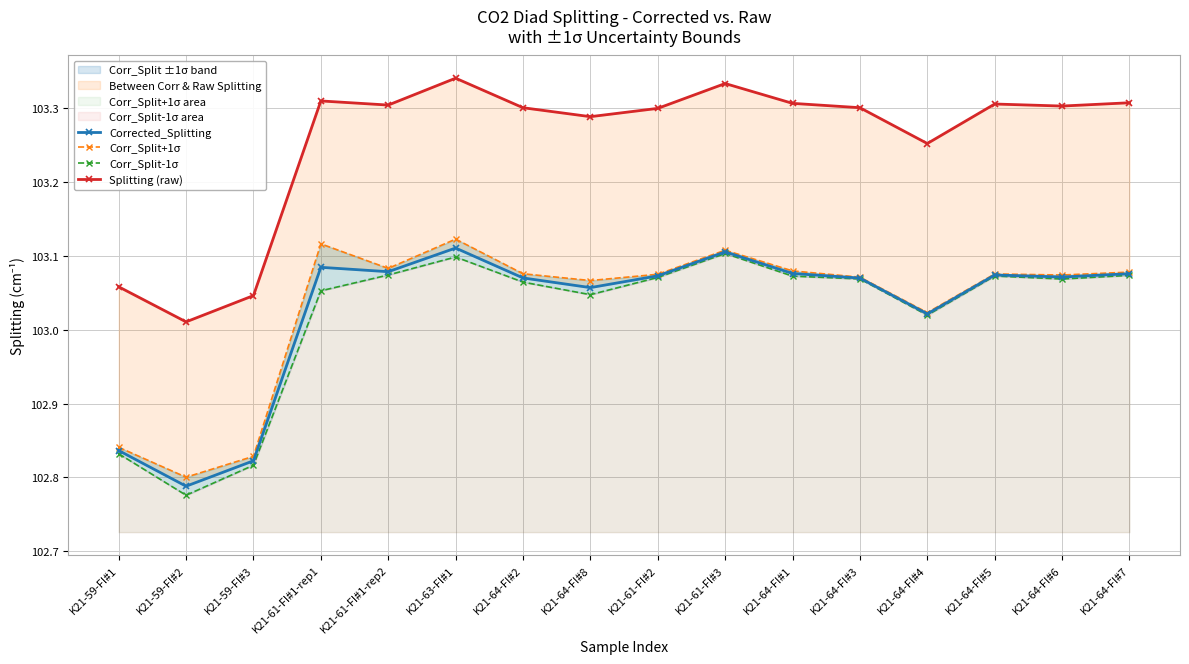

Count the number of data series in this chart.

4